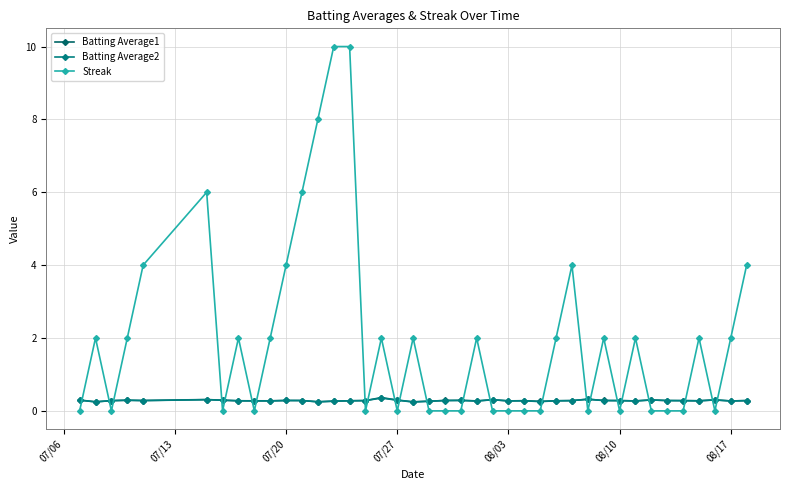

What is the value of the Batting Average1 point at the 3rd from the left?

0.3